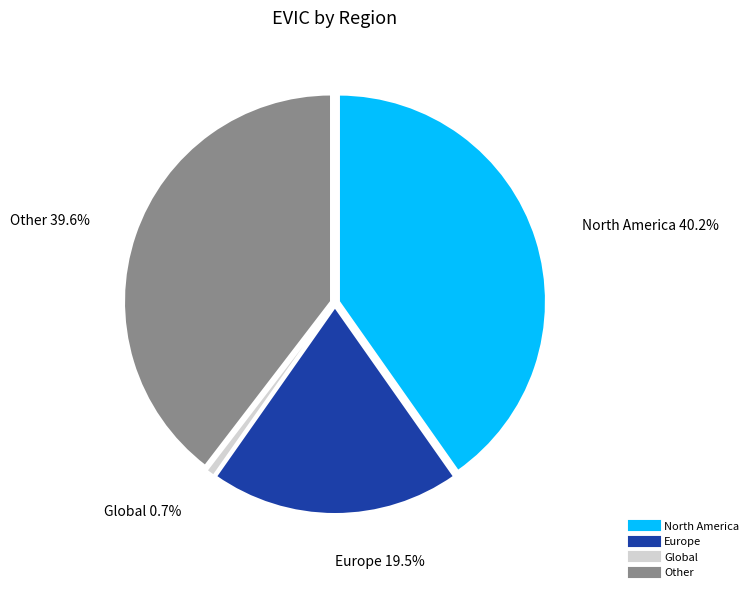

Is there a majority slice in this chart?

No